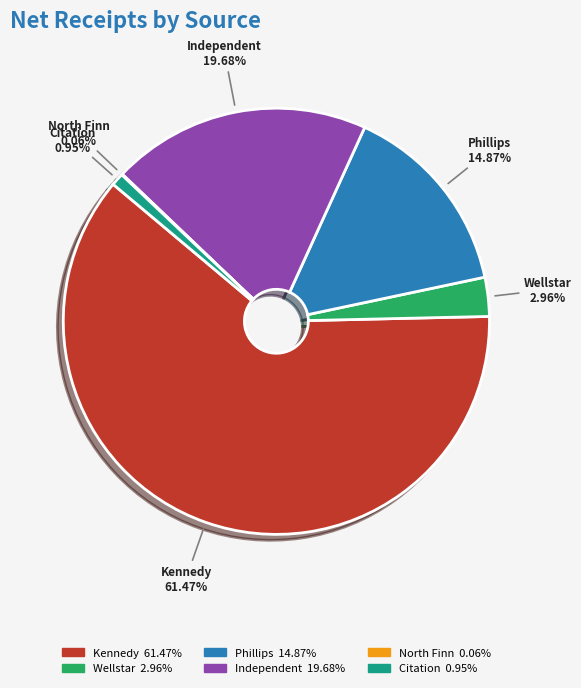

What is the largest slice in the pie chart?

Kennedy